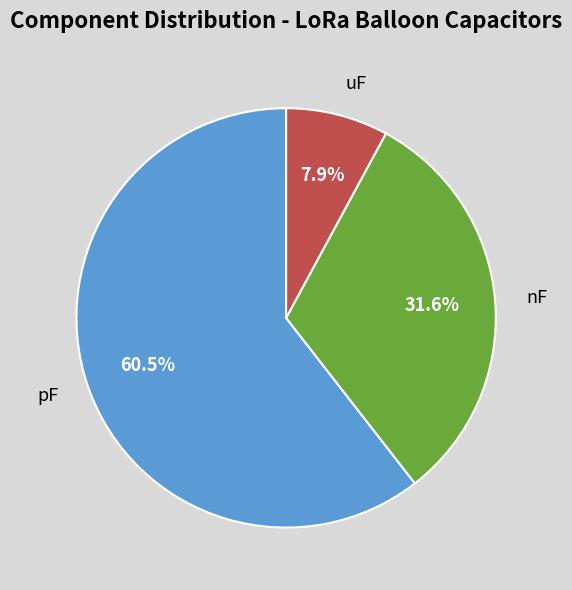

Approximately how many times larger is the value at pF compared to nF?

1.9